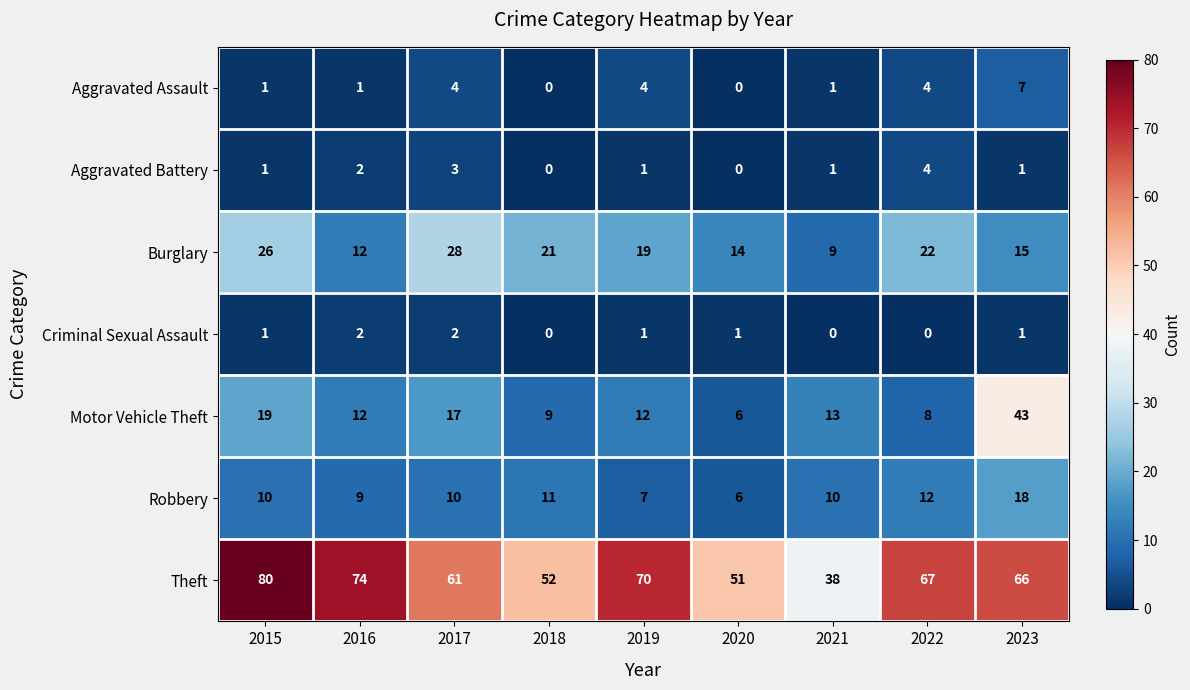

At which label does Burglary first exceed 19?

2015